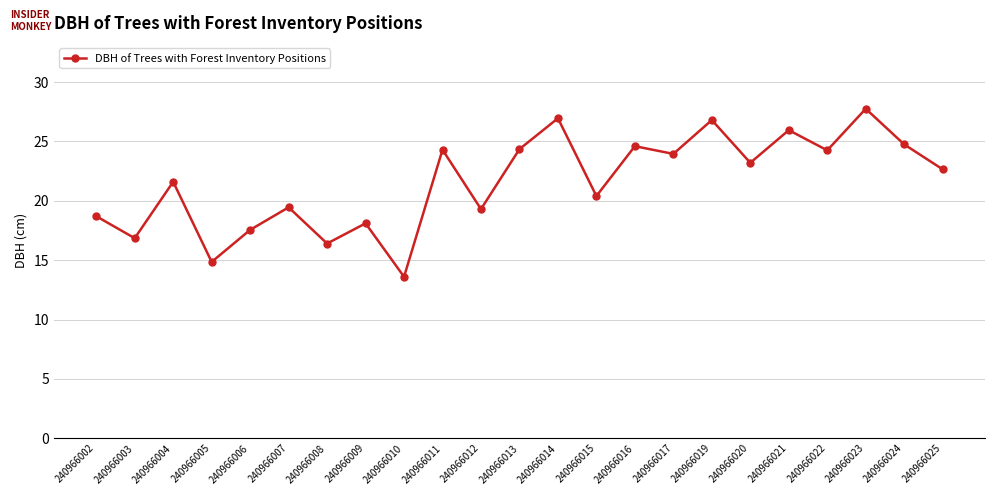

Which label corresponds to the smallest value in the chart?

240966010